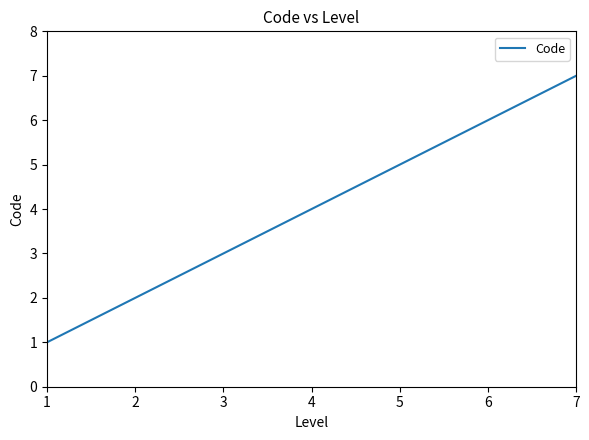

Is it true that the value at 2 is 2?

True